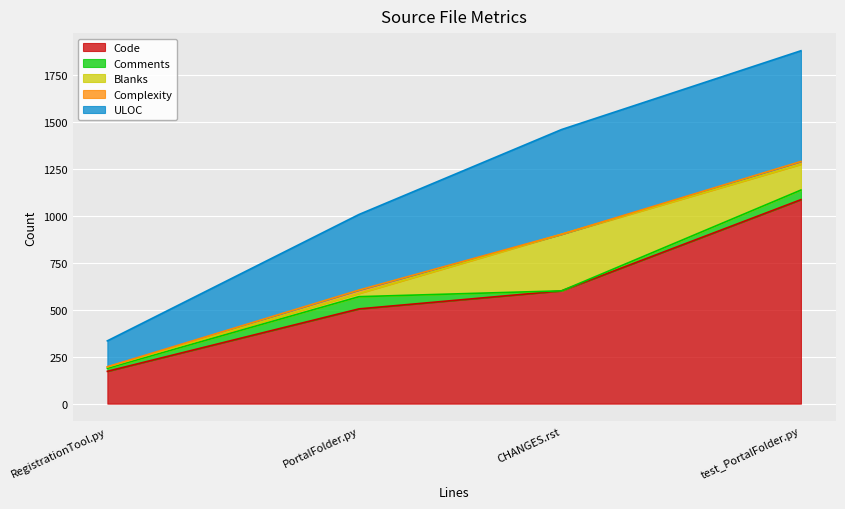

Rank the series by their maximum value, from highest to lowest.

Code, ULOC, Blanks, Comments, Complexity